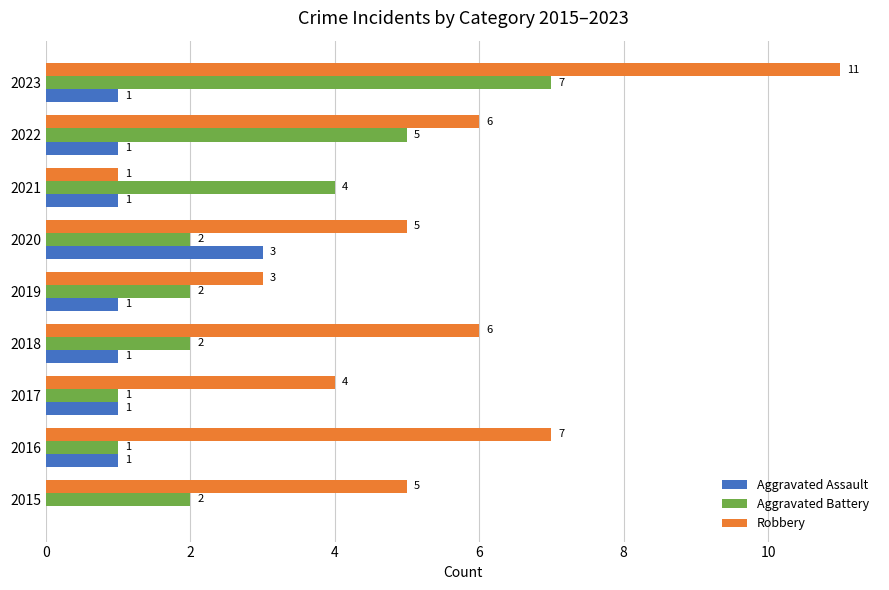

What is the sum of all Aggravated Assault values?

10